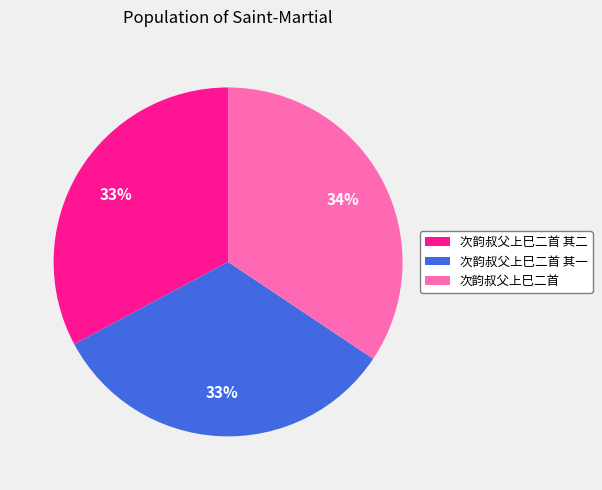

Is there any slice that represents more than half of the pie?

No